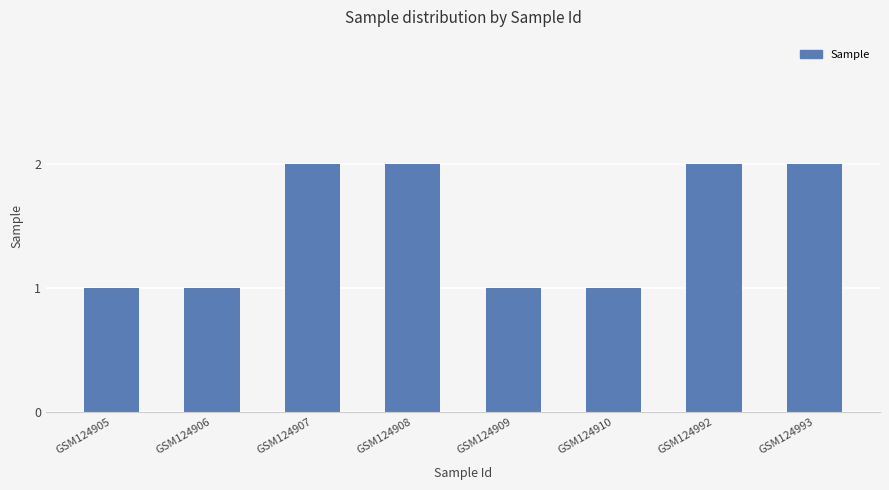

Does the chart contain any negative values?

No